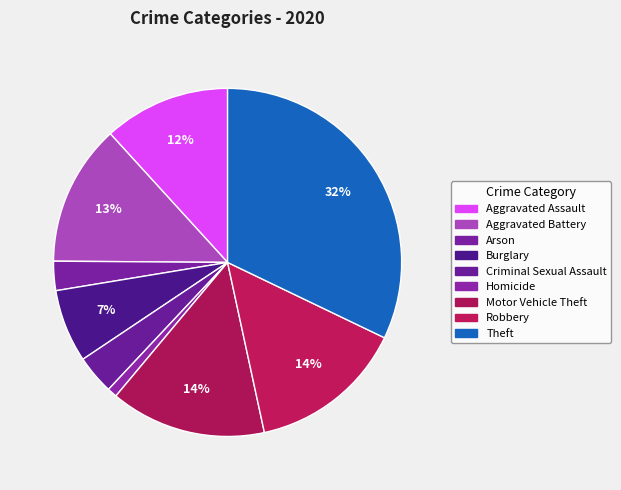

How many slices are in this pie chart?

9